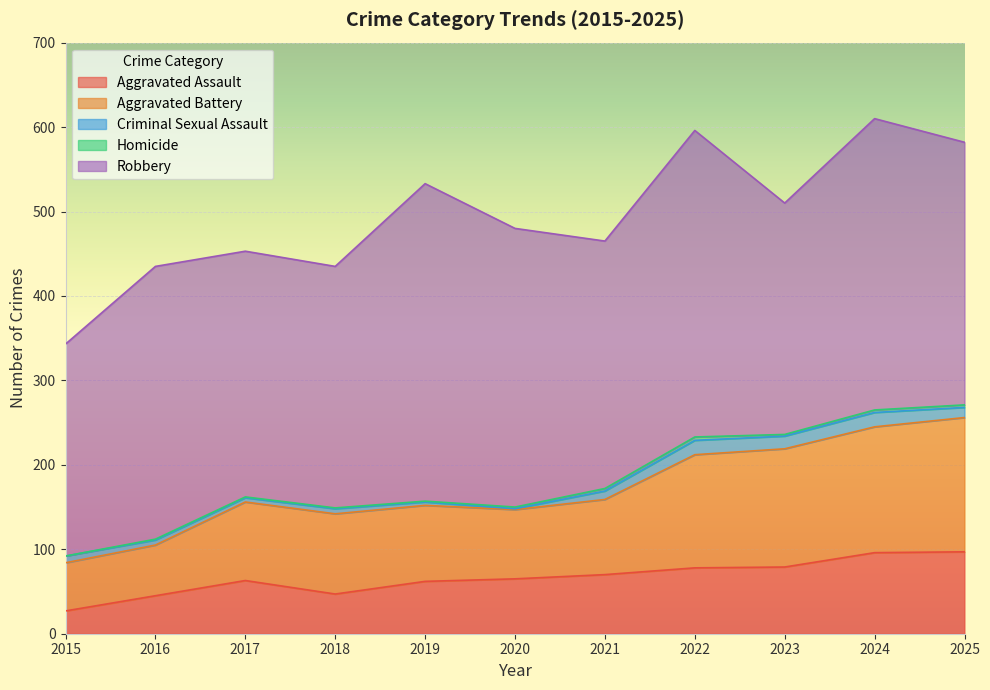

How many lines are shown in the chart?

5